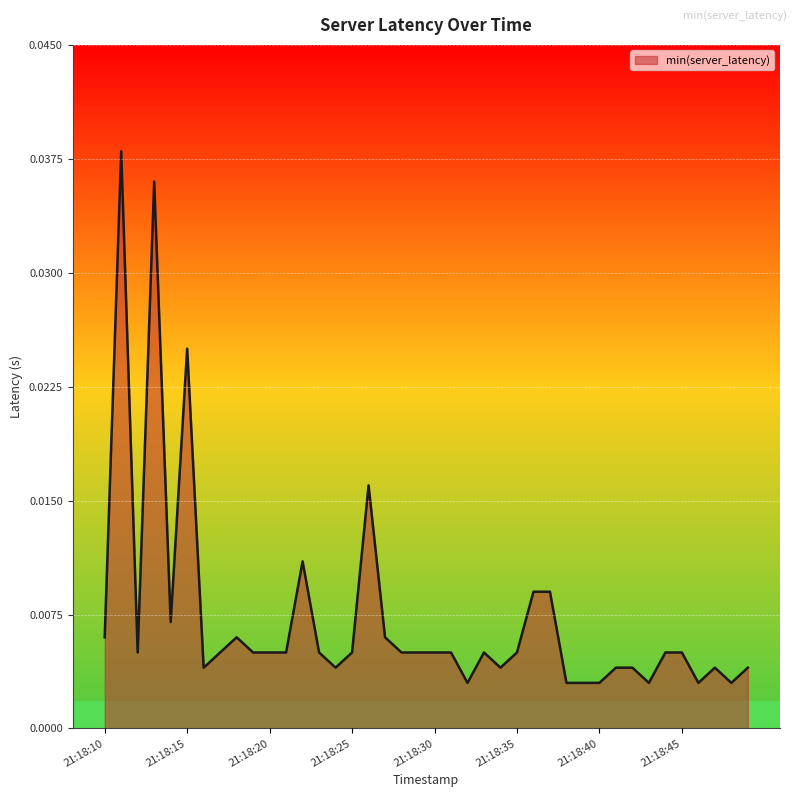

True or false: there are more than 2 points higher than both neighbors.

True